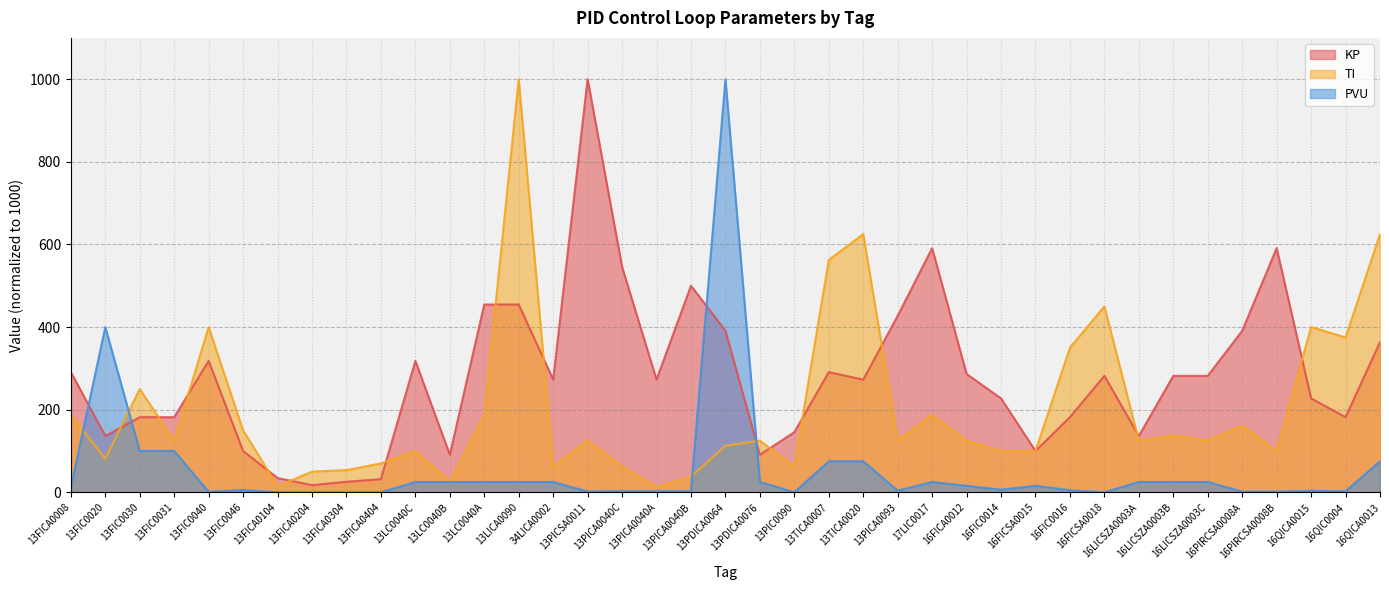

True or false: TI has a value of 137.5 at 16LICSZA0003B.

True